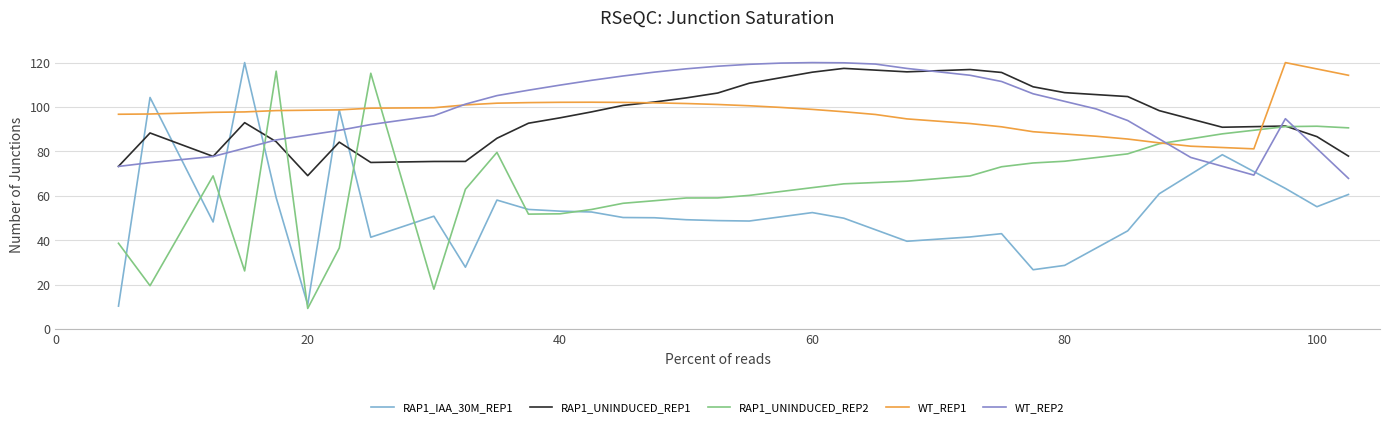

Which series has the largest total across all categories?

WT_REP2